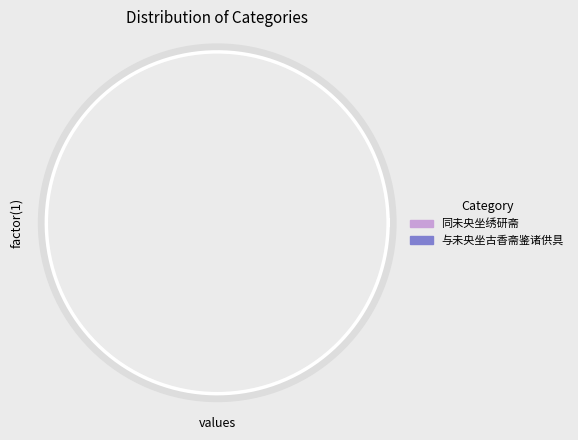

Count the number of slices in the pie.

2